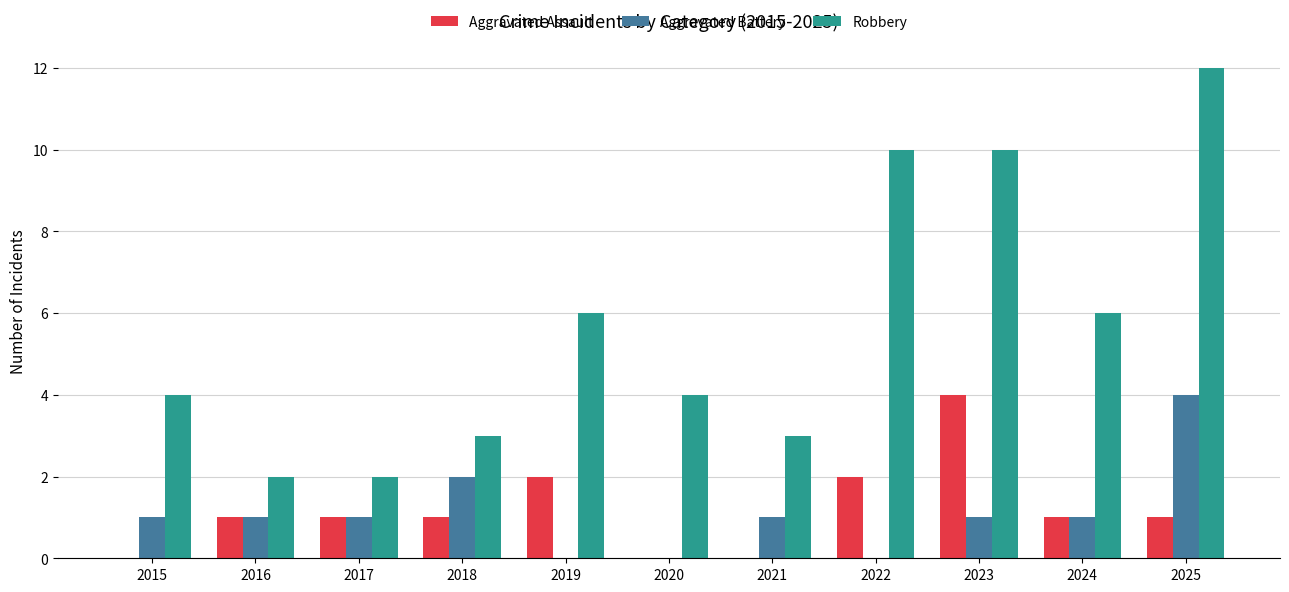

The value of Aggravated Battery at 2021 is 1. True or false?

True